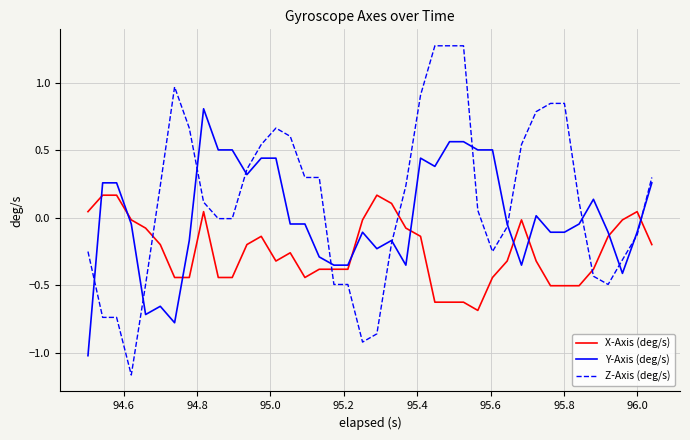

Which series ends up on top after the final intersection of Z-Axis (deg/s) and X-Axis (deg/s)?

Z-Axis (deg/s)